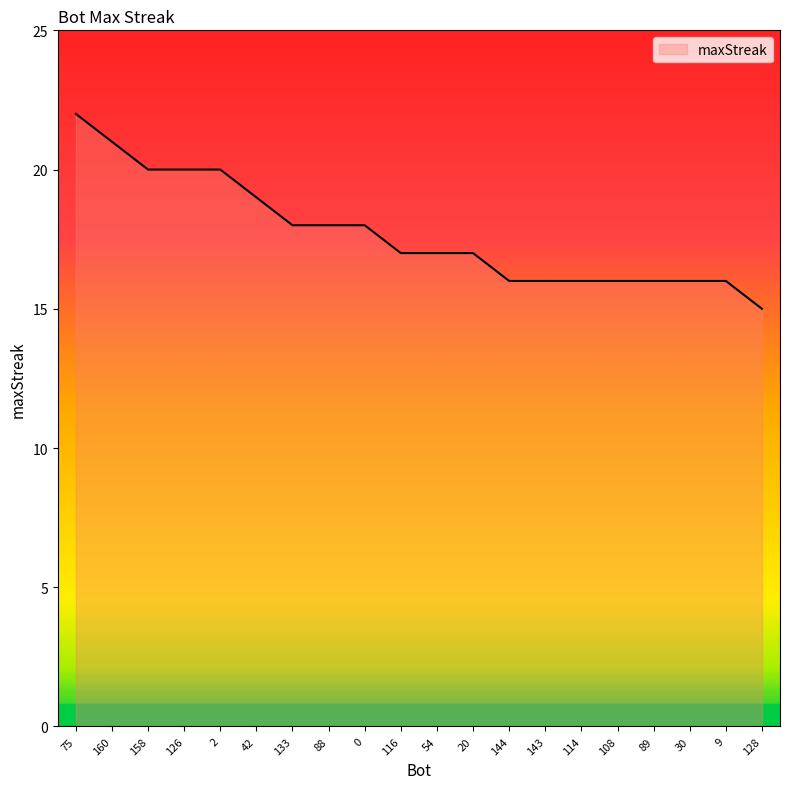

How many categories are shown in the chart?

20